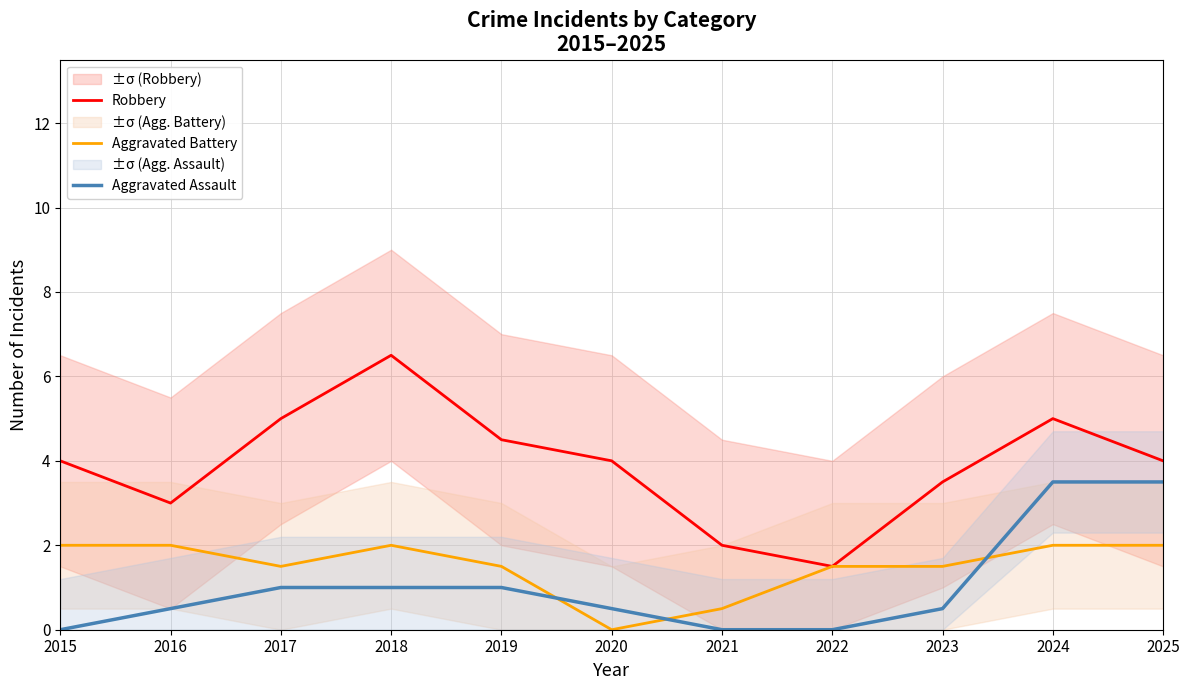

Rank the categories by Aggravated Assault value from lowest to highest.

2015, 2021, 2022, 2016, 2020, 2023, 2017, 2018, 2019, 2024, 2025